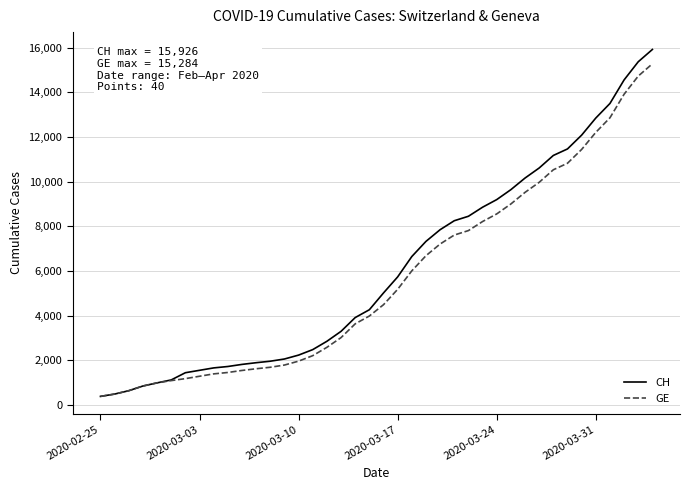

What is the greatest value displayed?

15926